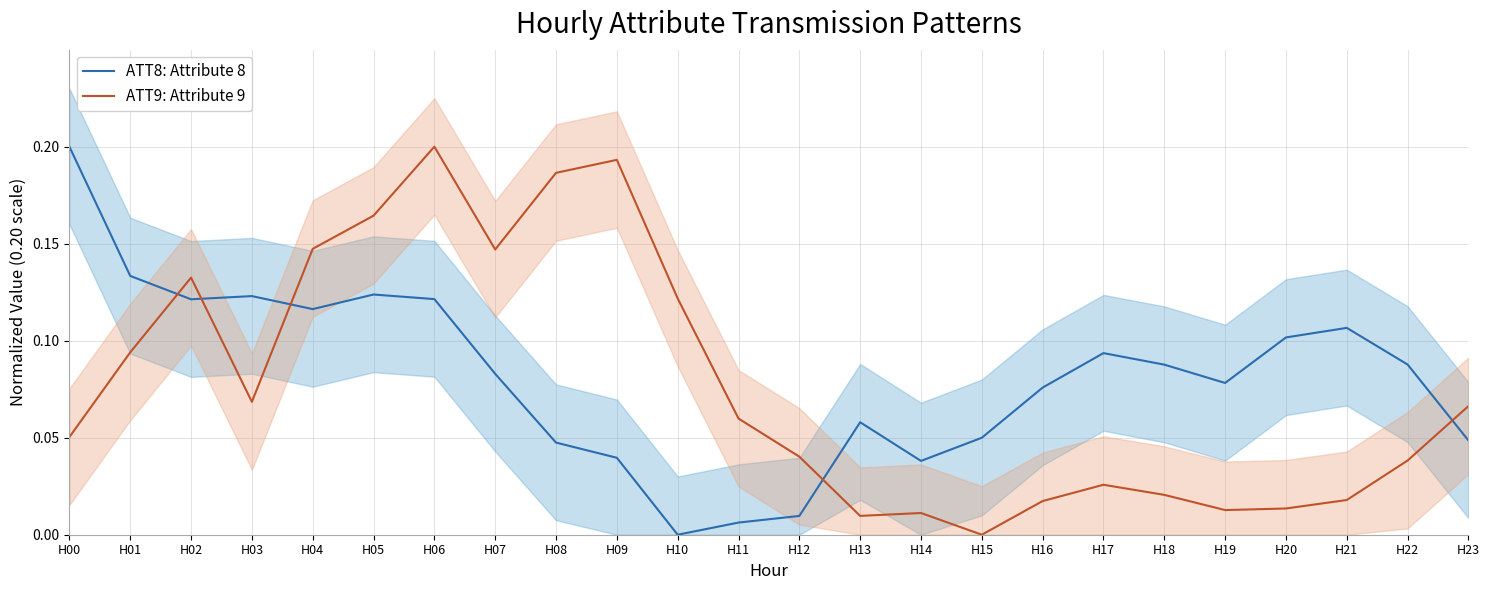

True or false: ATT8: Attribute 8 and ATT9: Attribute 9 cross at least once.

True